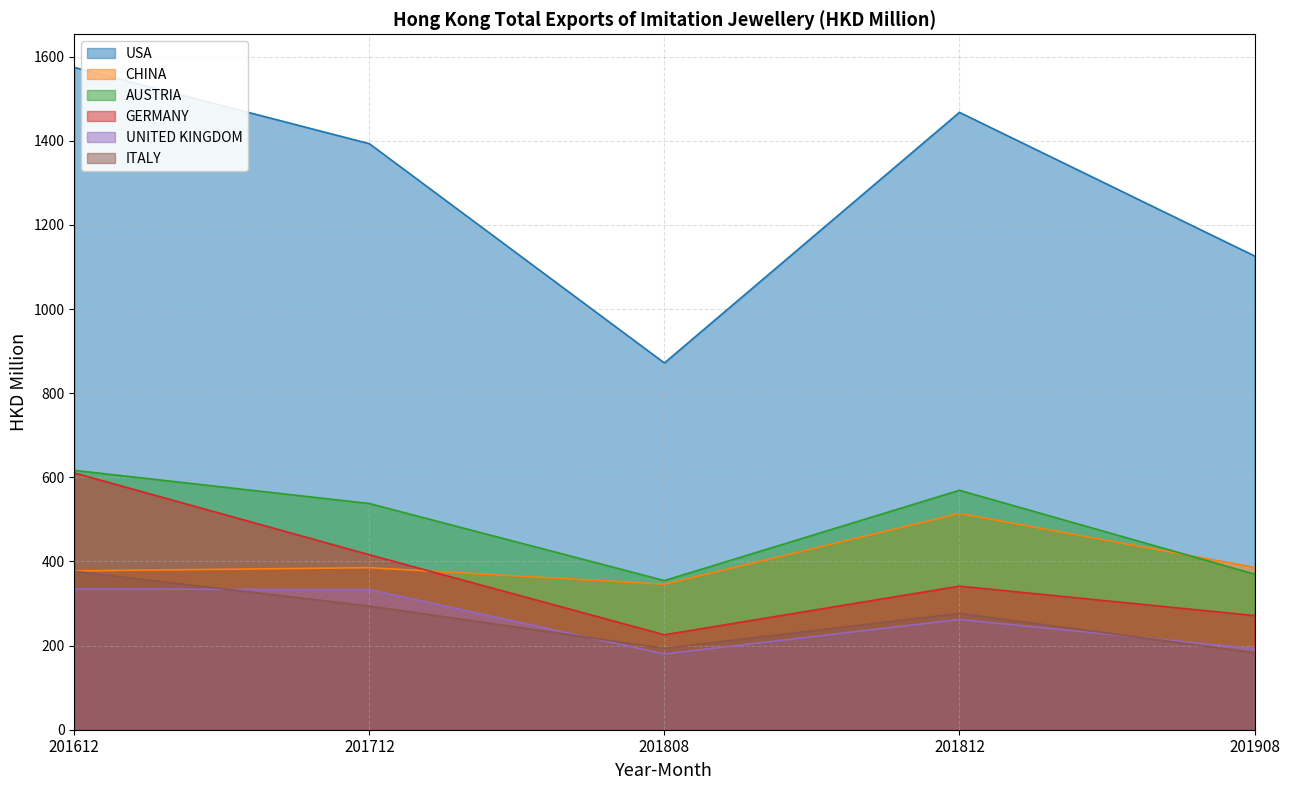

The ITALY series shows 183.1 at 201908. True or false?

True